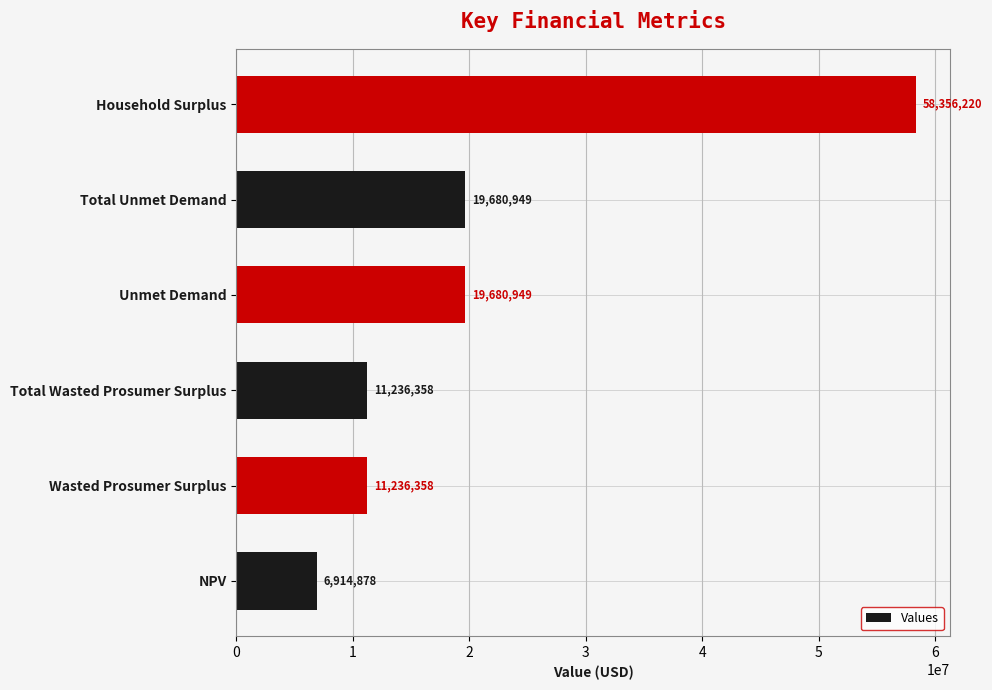

Between Household Surplus and Wasted Prosumer Surplus, which is larger?

Household Surplus